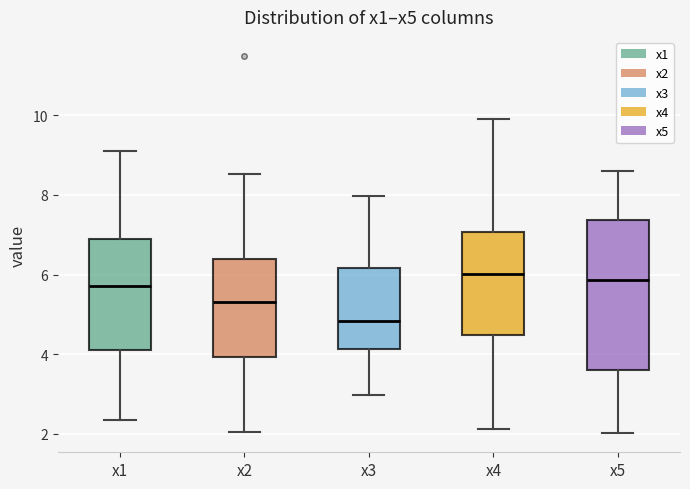

Reading left to right, read every box against the y-axis: the position of its median line, the range the box covers, and the ends of its whiskers. The values are not printed on the chart, so give them approximately, as read against the axis.

x1: median 5.8, box 4.0 to 6.8, whiskers 2.4 to 9.0
x2: median 5.4, box 4.0 to 6.4, whiskers 2.0 to 8.6
x3: median 4.8, box 4.2 to 6.2, whiskers 3.0 to 8.0
x4: median 6.0, box 4.4 to 7.0, whiskers 2.2 to 10.0
x5: median 5.8, box 3.6 to 7.4, whiskers 2.0 to 8.6